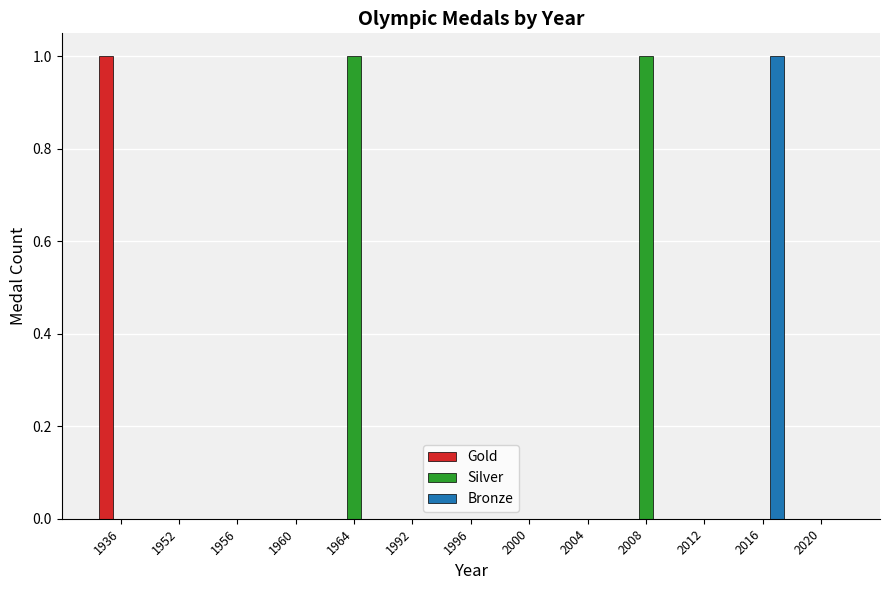

Is it true that Silver equals 0 at 1964?

False